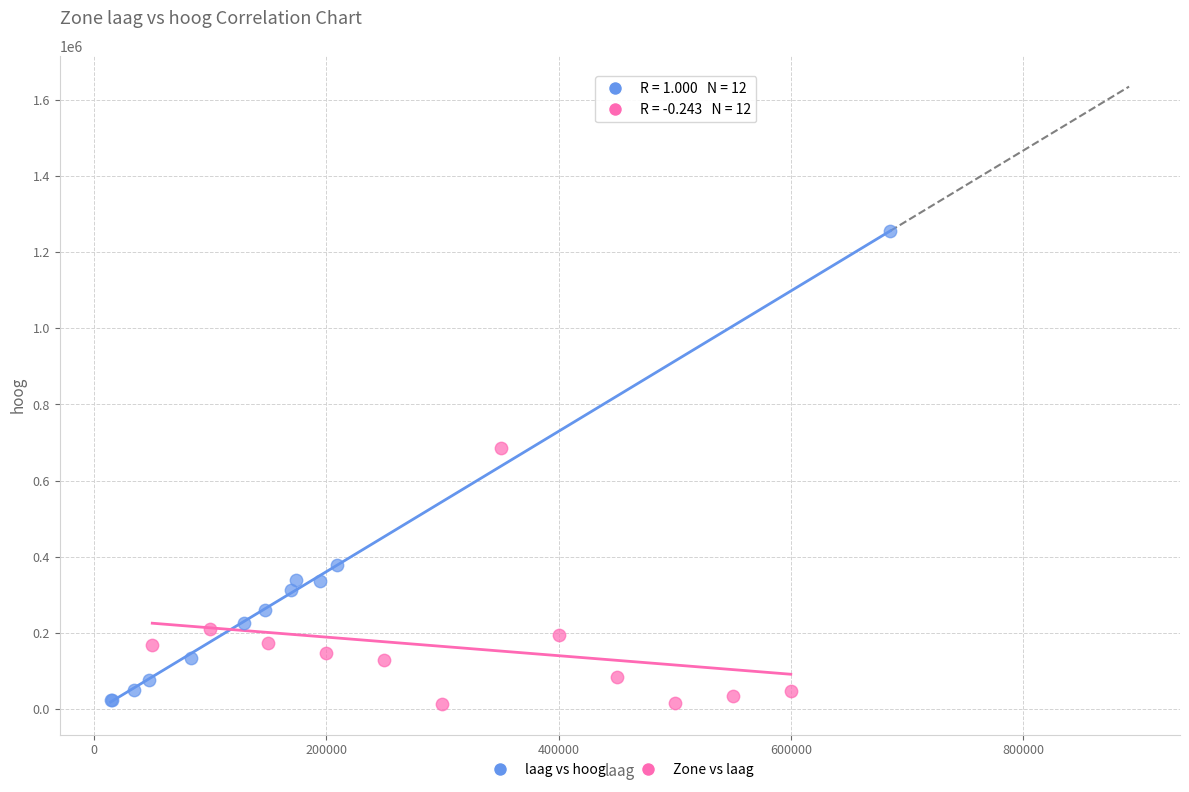

Which series has the widest spread of Y values?

laag vs hoog